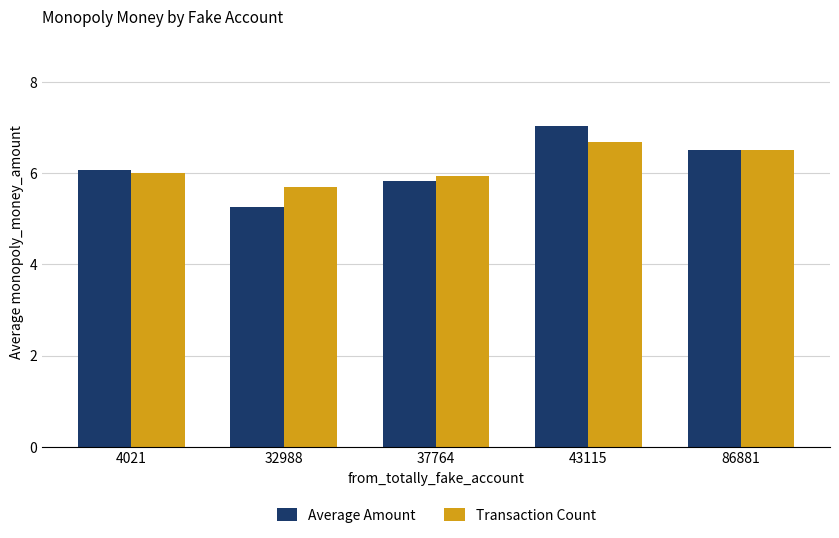

Is the value of Transaction Count at 32988 greater than the value of Average Amount at 32988?

Yes